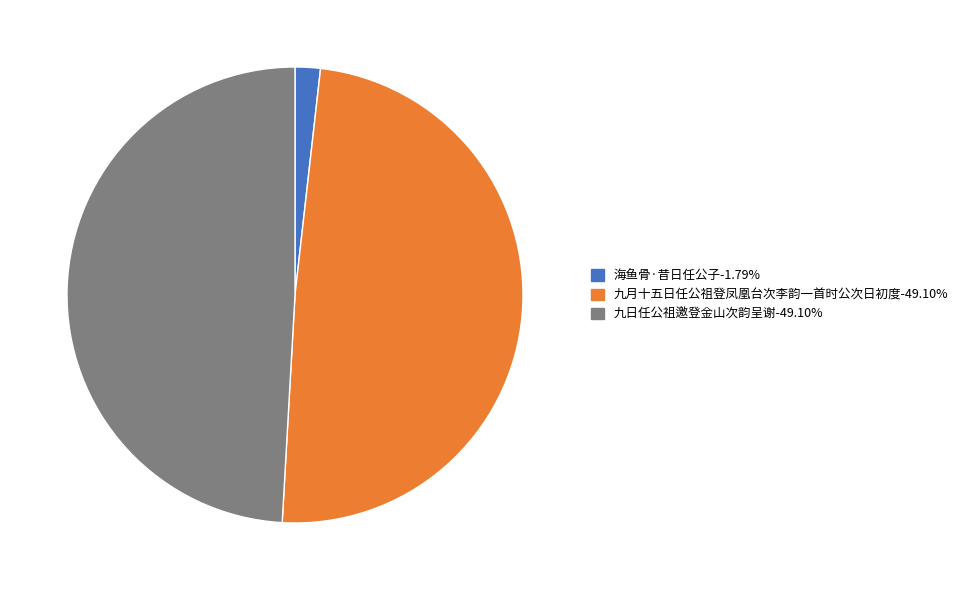

What is the ratio of the value at 九月十五日任公祖登凤凰台次李韵一首时公次日初度 to the value at 九日任公祖邀登金山次韵呈谢?

1.0